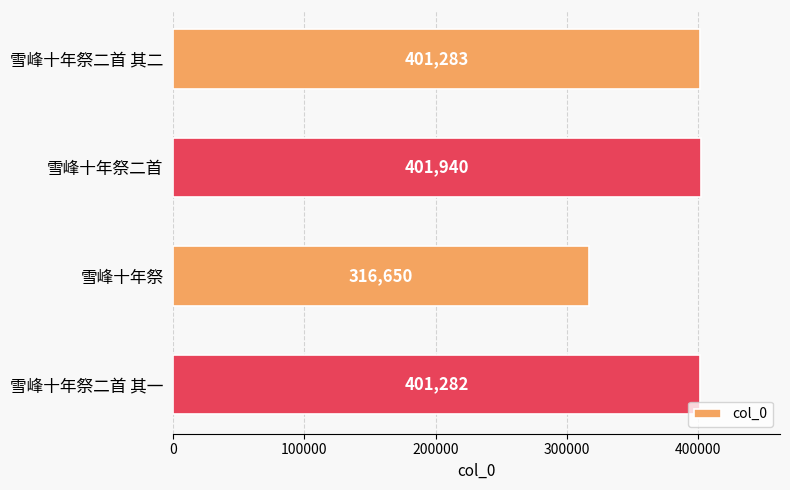

Is it true that the value at 雪峰十年祭二首 is 401940?

True